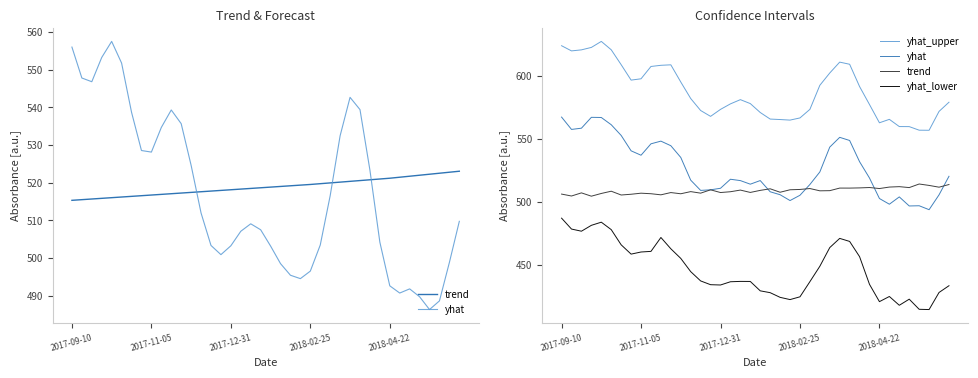

What is the difference between the maximum and minimum values in the trend series?

9.7